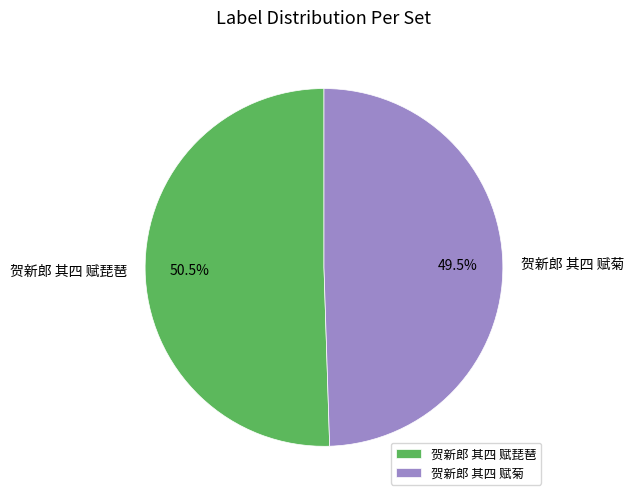

Approximately how many times larger is the value at 贺新郎 其四 赋琵琶 compared to 贺新郎 其四 赋菊?

1.0